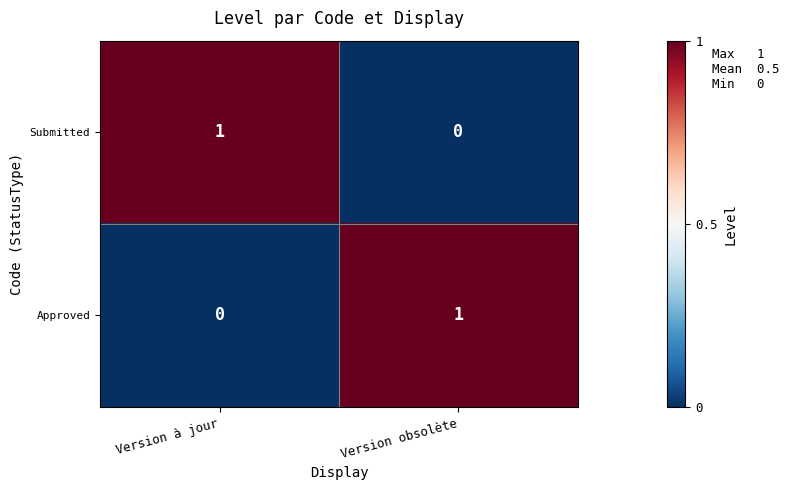

Is it true that Submitted equals 1 at Version à jour?

True